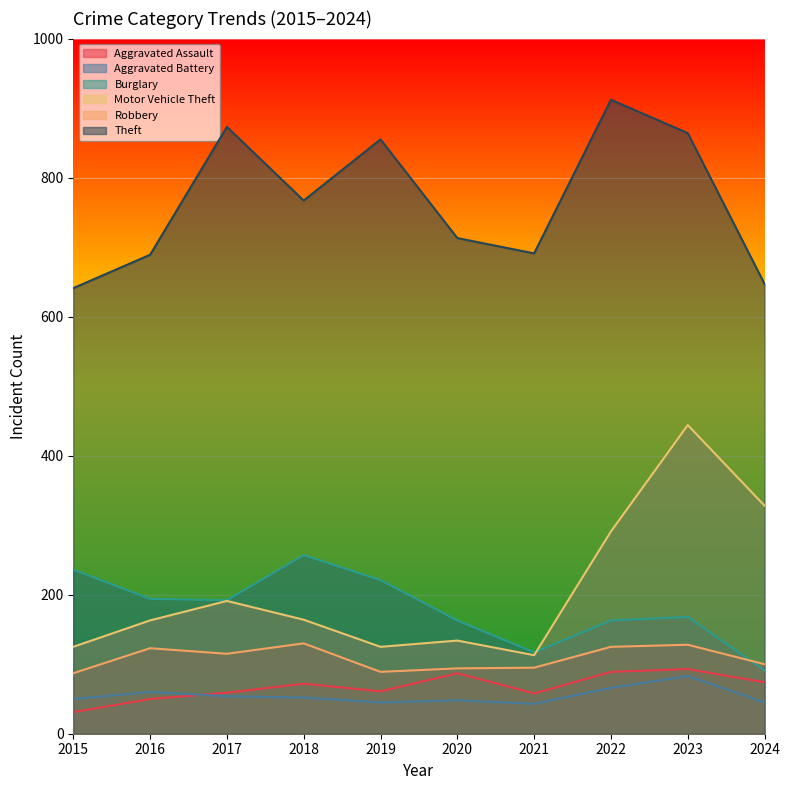

What is the minimum value for Aggravated Battery?

43